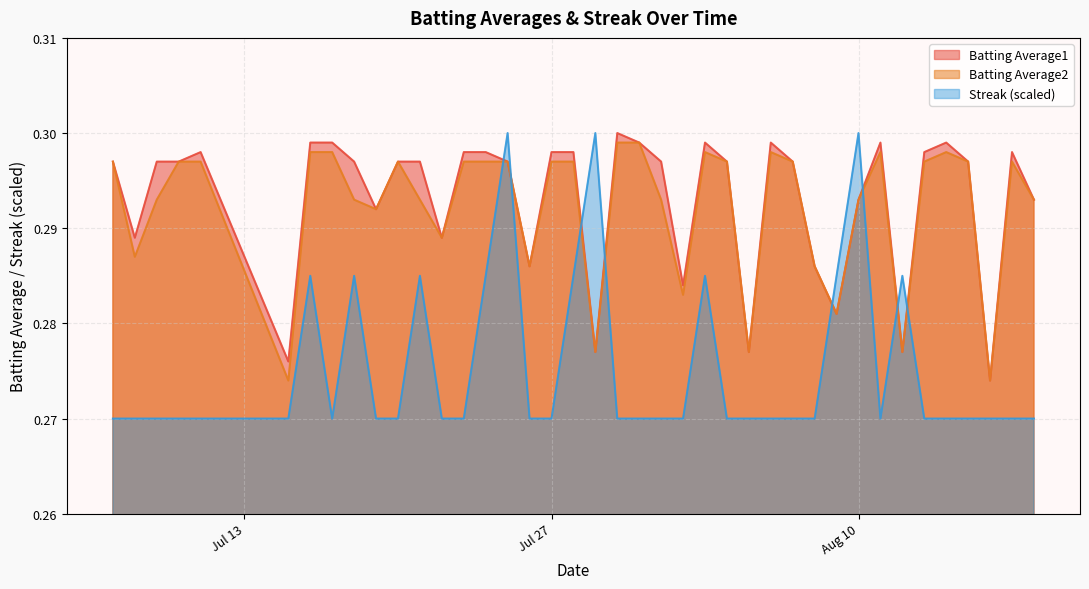

The Streak (scaled) series shows 0.4 at Jul 27. True or false?

False